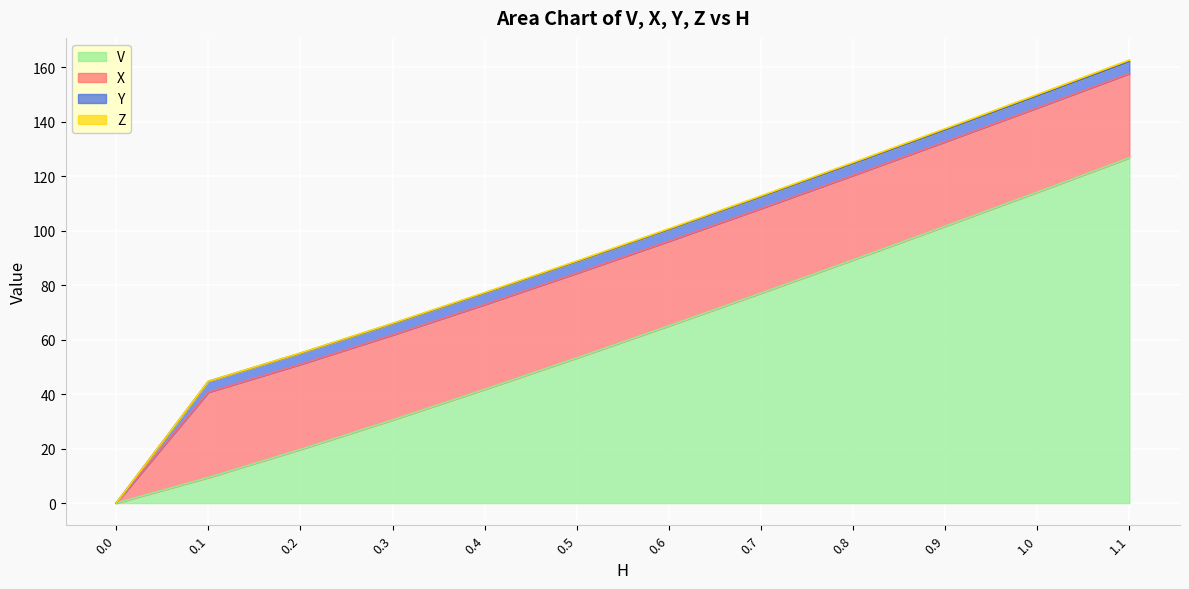

List the labels in order of V value, largest first.

1.1, 1.0, 0.9, 0.8, 0.7, 0.6, 0.5, 0.4, 0.3, 0.2, 0.1, 0.0